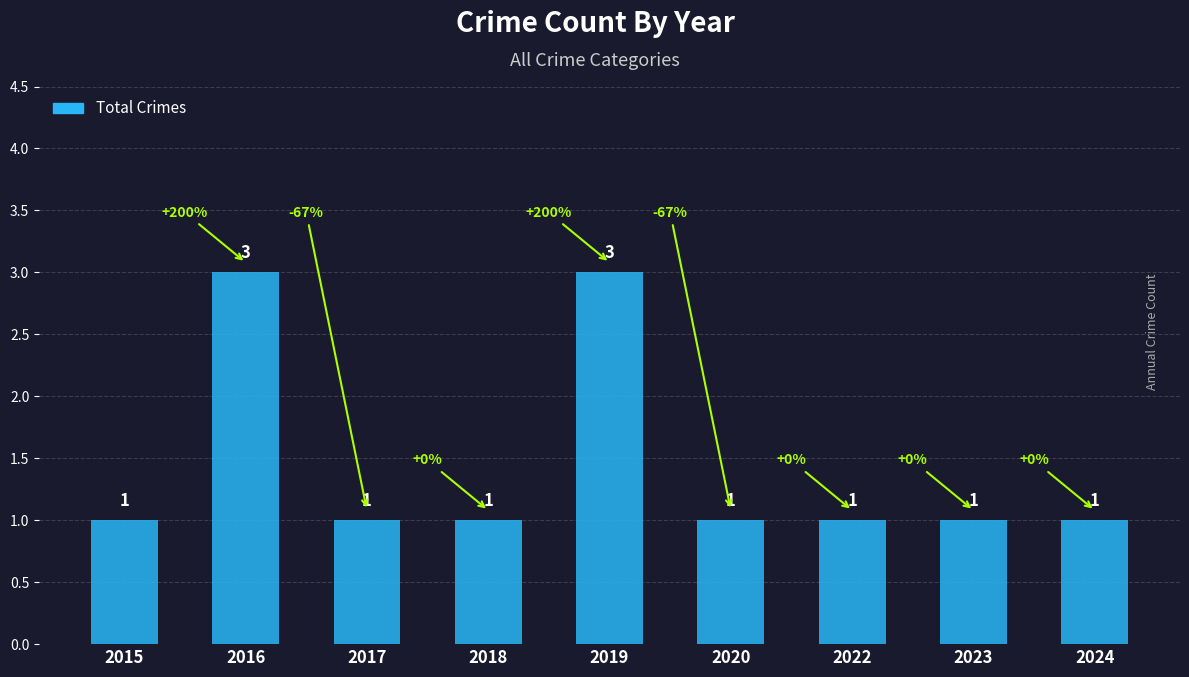

Approximately how many times larger is the value at 2019 compared to 2023?

3.0